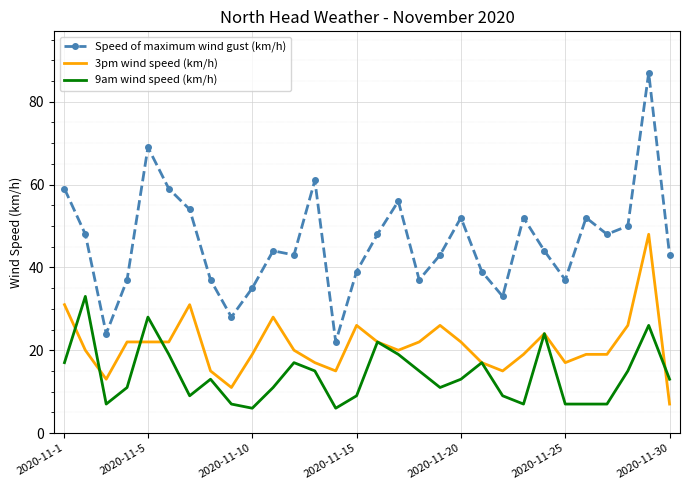

List the series in order of their overall mean, highest first.

Speed of maximum wind gust (km/h), 3pm wind speed (km/h), 9am wind speed (km/h)